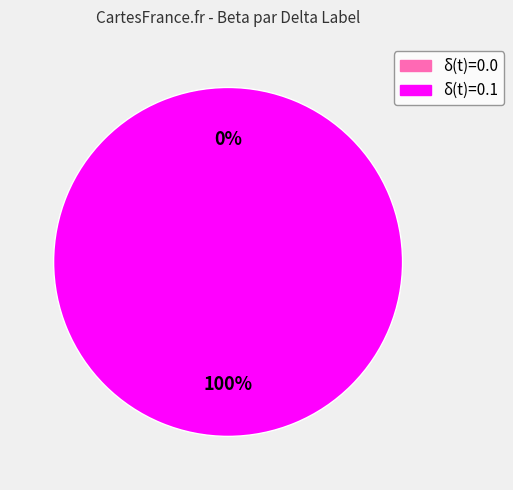

To the nearest percent, what percentage of the pie is δ(t)=0.1?

100%